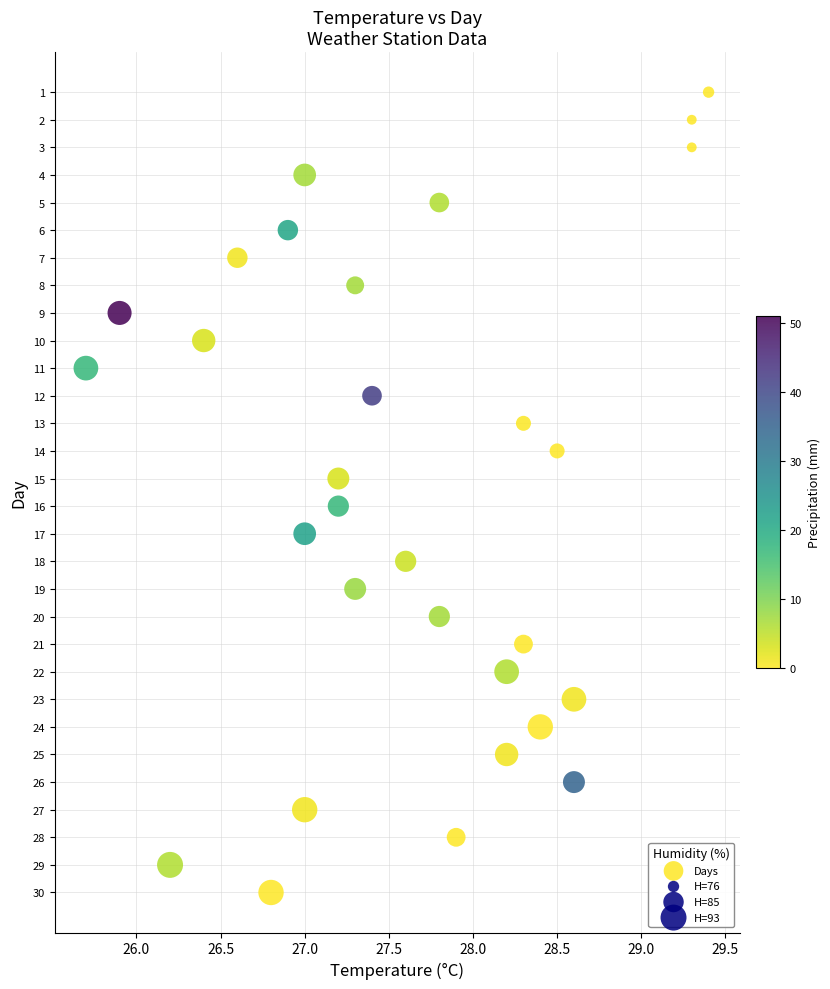

What is the range of Y values (max minus min)?

29